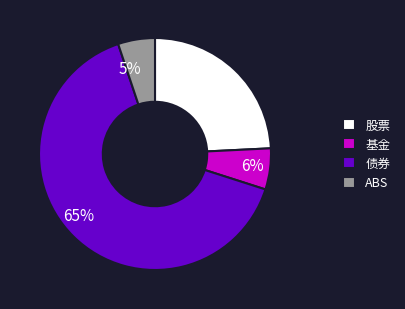

Between 5% and 65%, which is larger?

65%